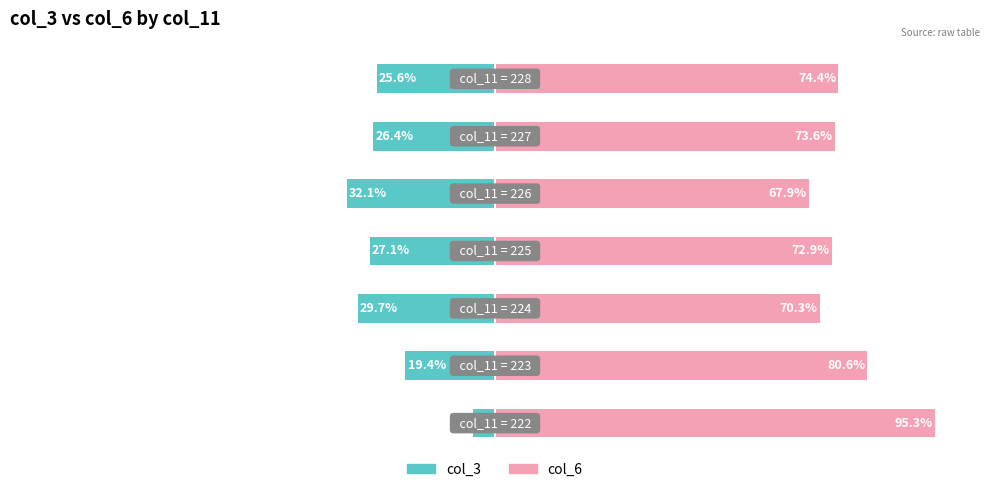

What is the lowest value of the col_6 series?

67.9